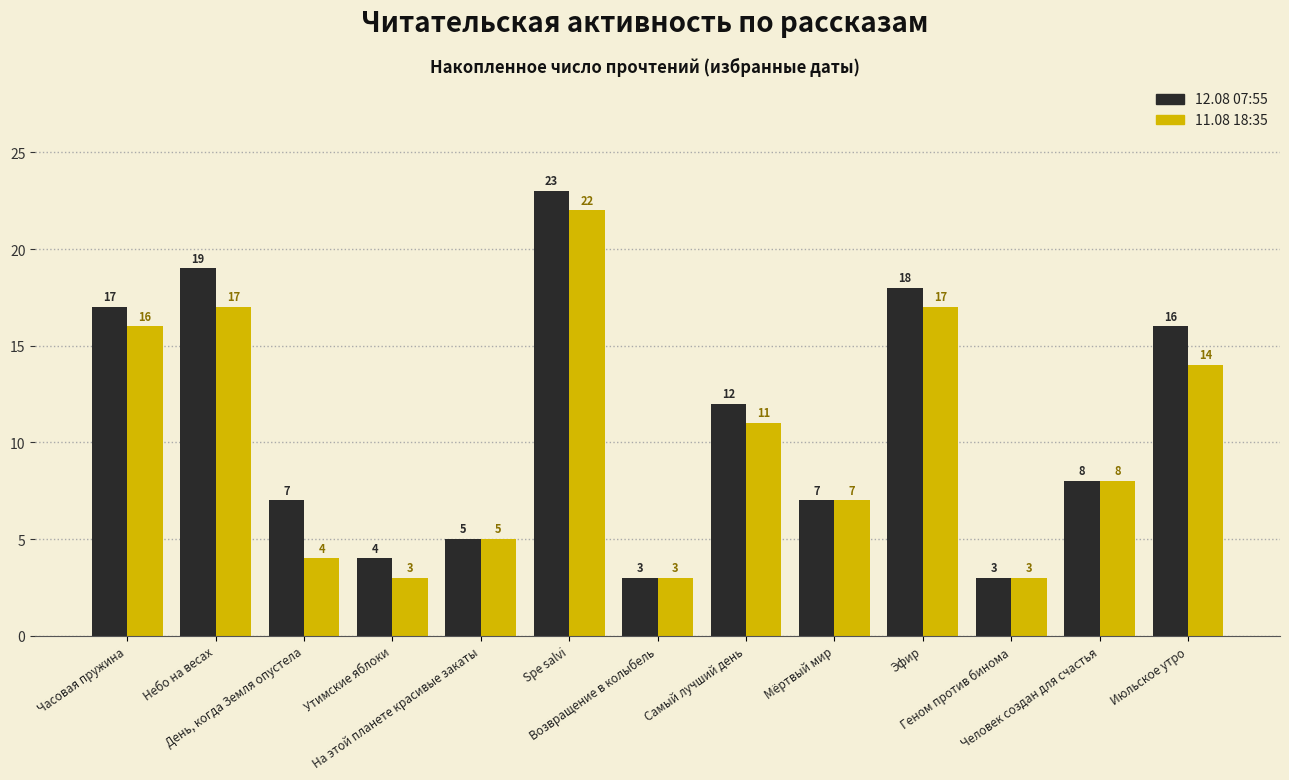

What is the average value of the 12.08 07:55 series?

11